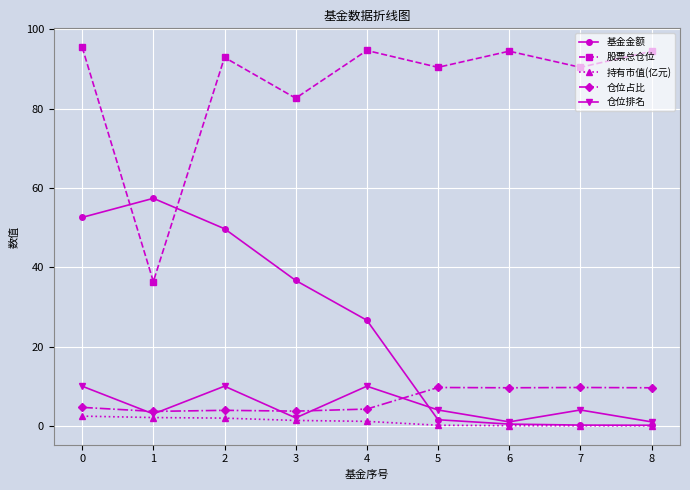

The 基金金额 series shows 0.2 at 7. True or false?

True